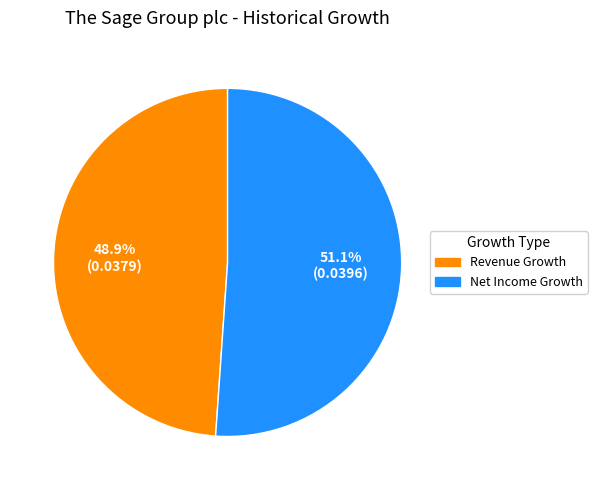

Between Net Income Growth and Revenue Growth, which is larger?

Net Income Growth